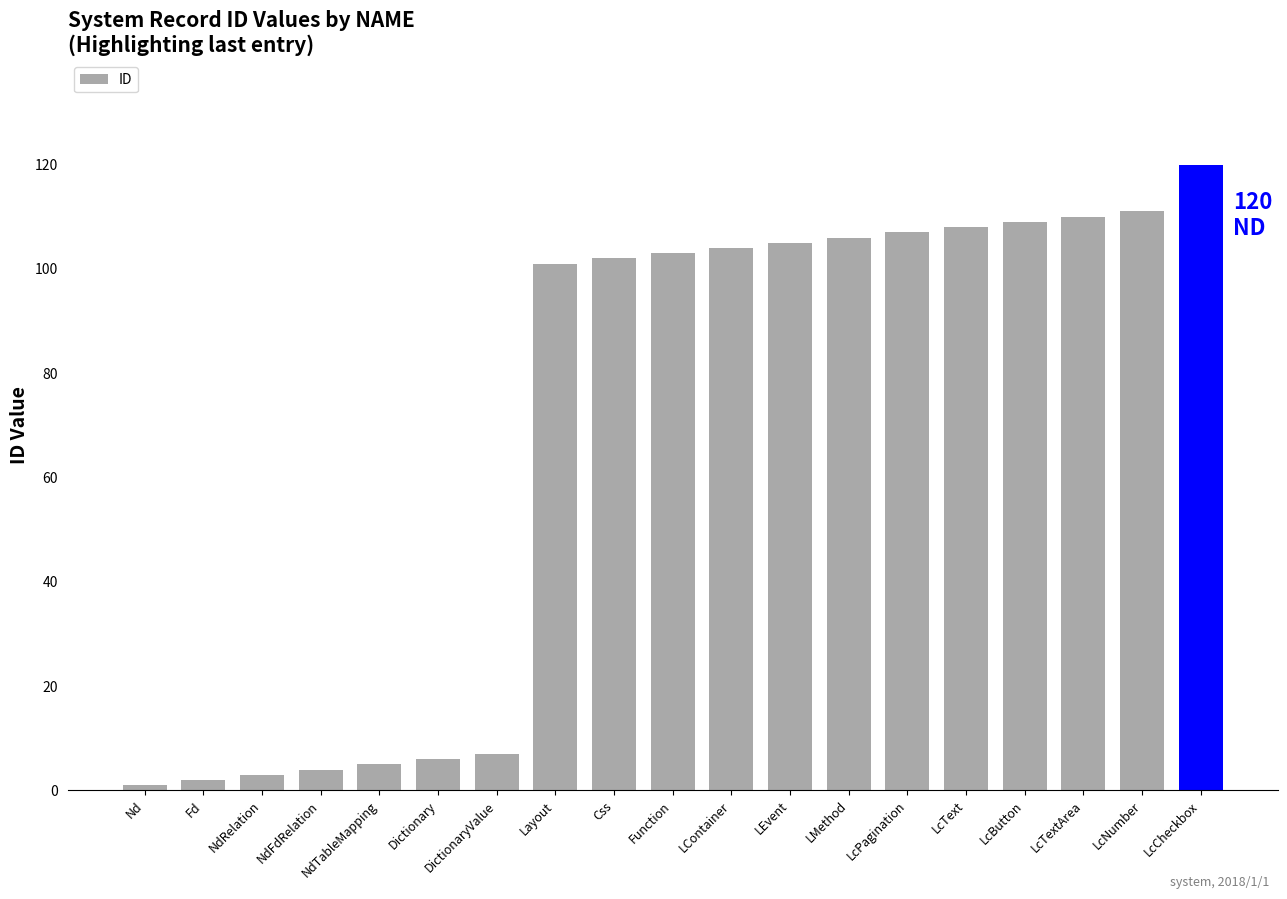

The chart shows a value of 104 at LContainer. True or false?

True